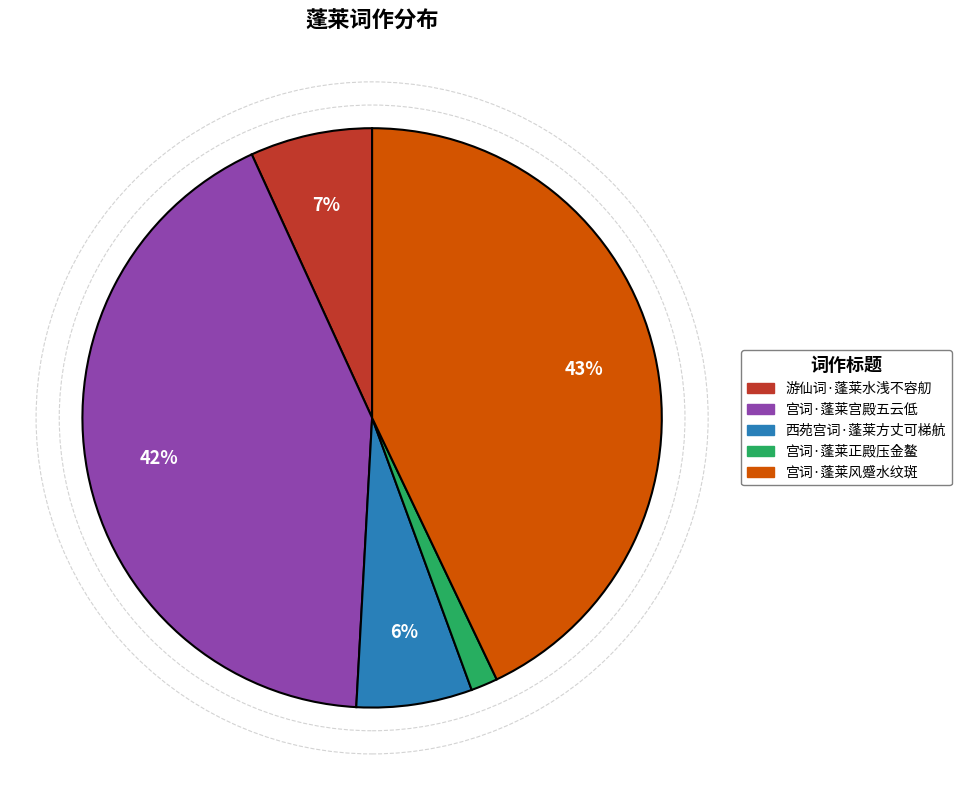

To the nearest percent, what is the average slice percentage?

20%